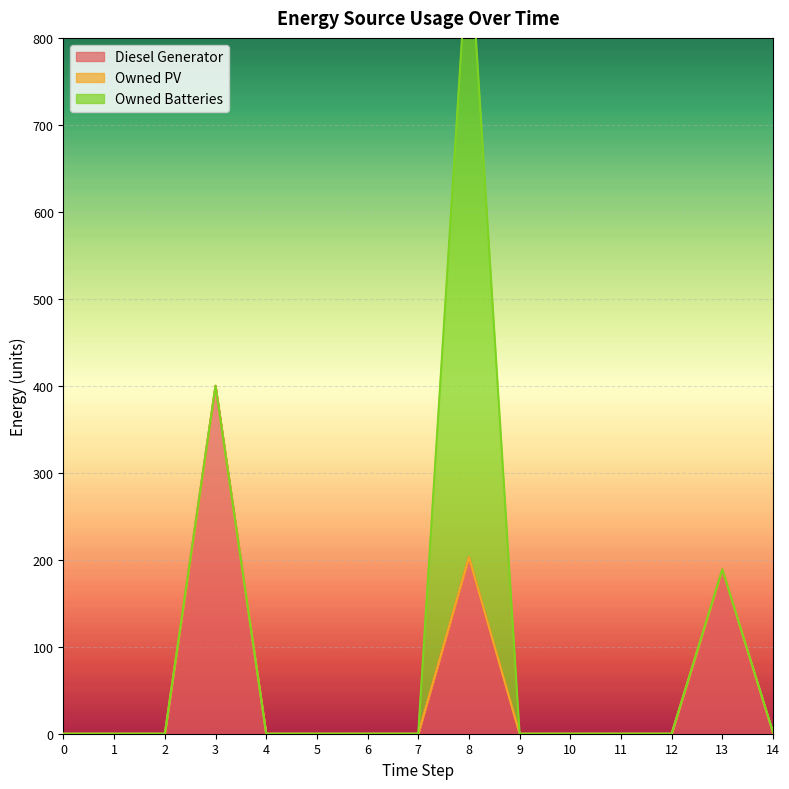

The value of Diesel Generator at 13 is 189. True or false?

True